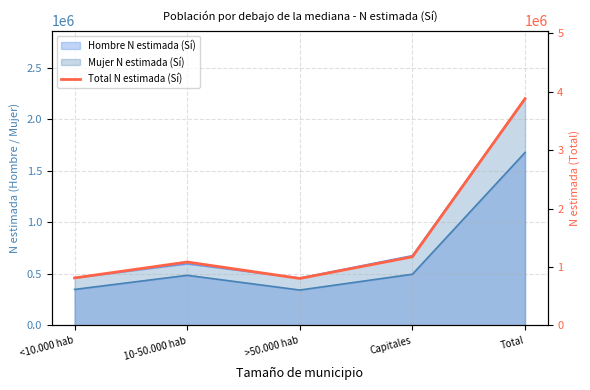

List the labels in order of value, largest first.

Total, Capitales, 10-50.000 hab, <10.000 hab, >50.000 hab